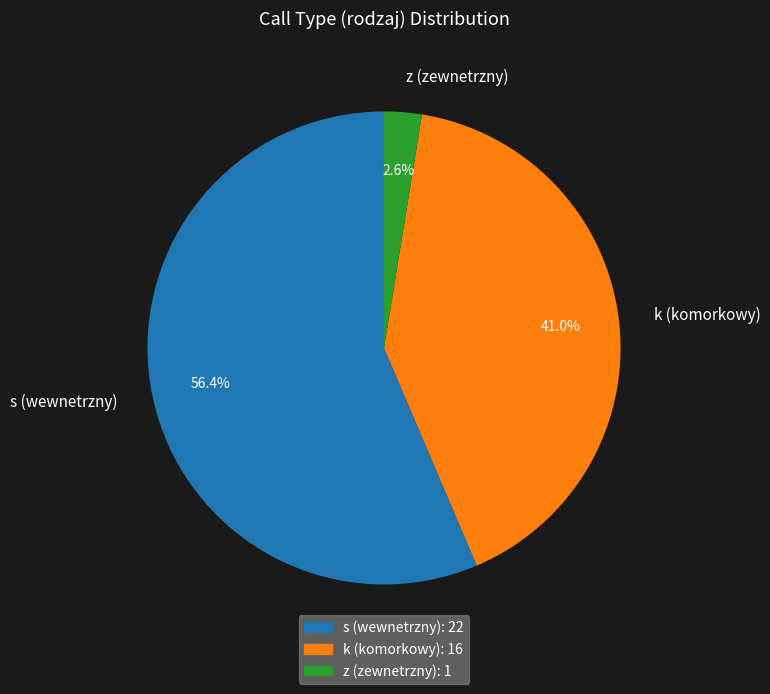

Between z and k, which is larger?

k